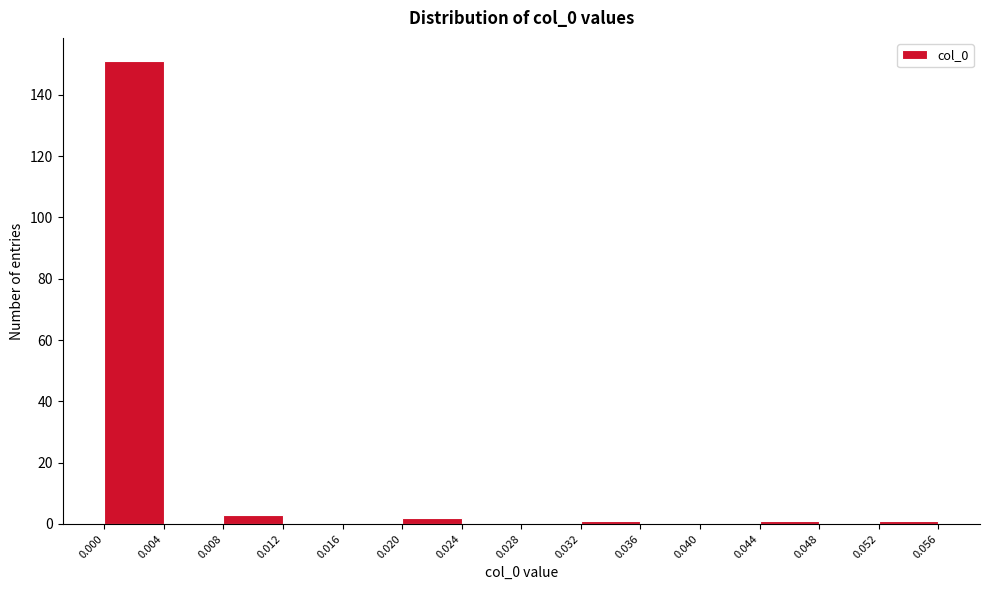

Reading left to right, list every bar in this chart as the range it spans on the x-axis followed by its height. The values are not printed on the chart, so give them approximately, as read against the axis.

0.000 to 0.004: 152
0.004 to 0.008: 0
0.008 to 0.012: 4
0.012 to 0.016: 0
0.016 to 0.020: 0
0.020 to 0.024: 2
0.024 to 0.028: 0
0.028 to 0.032: 0
0.032 to 0.036: under 2
0.036 to 0.040: 0
0.040 to 0.044: 0
0.044 to 0.048: under 2
0.048 to 0.052: 0
0.052 to 0.056: under 2